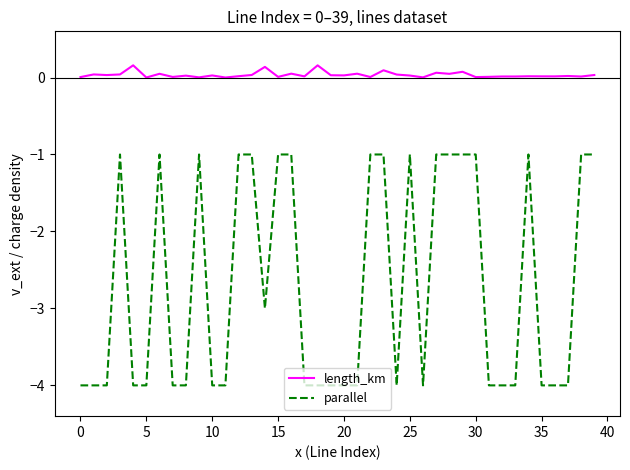

What is the difference between the maximum and minimum values in the parallel series?

3.0